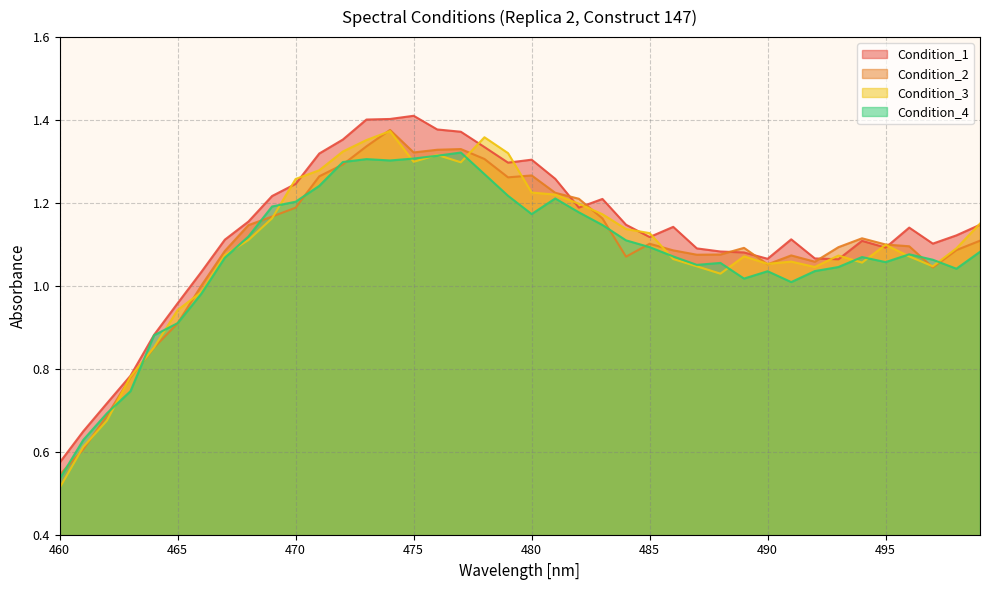

What is the total value across all series at 492?

4.2